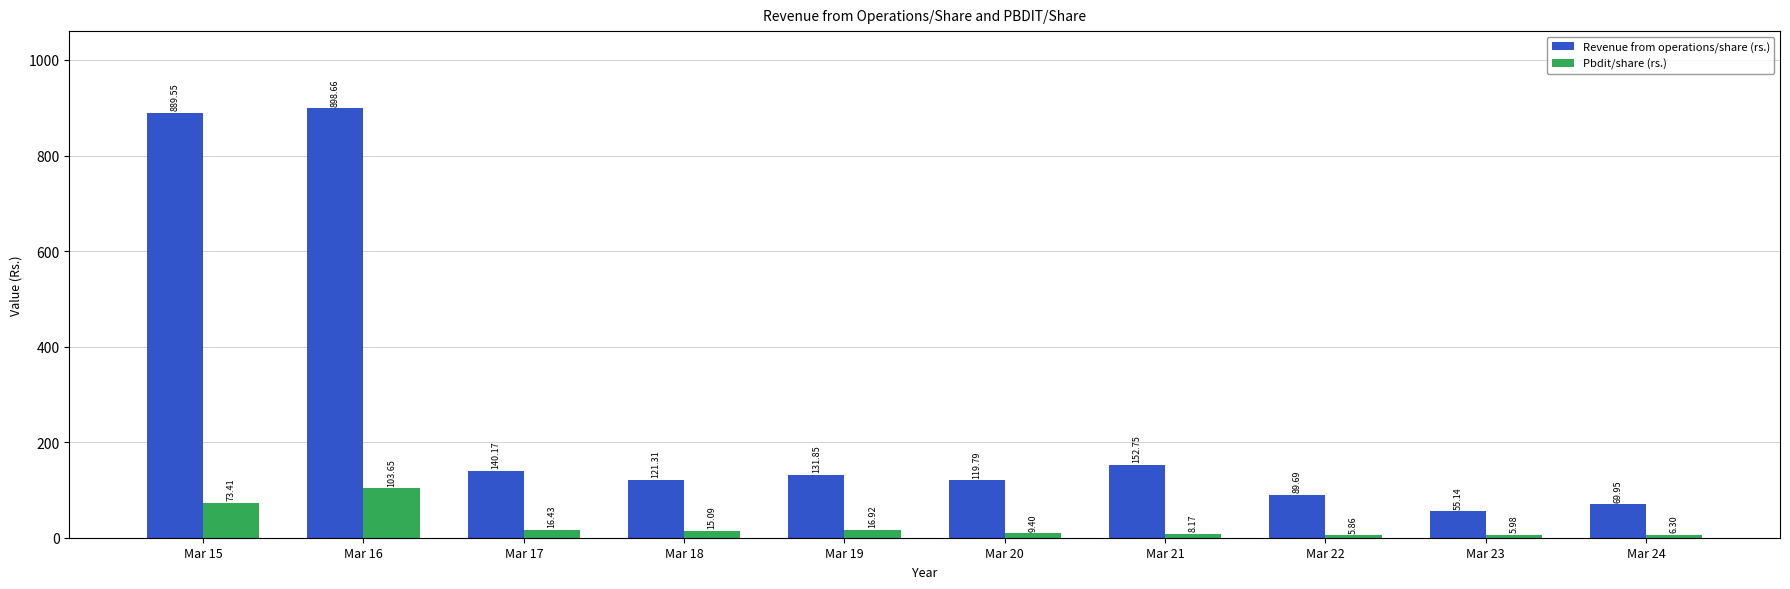

Where does the Pbdit/share (rs.) series first go above 15?

Mar 15